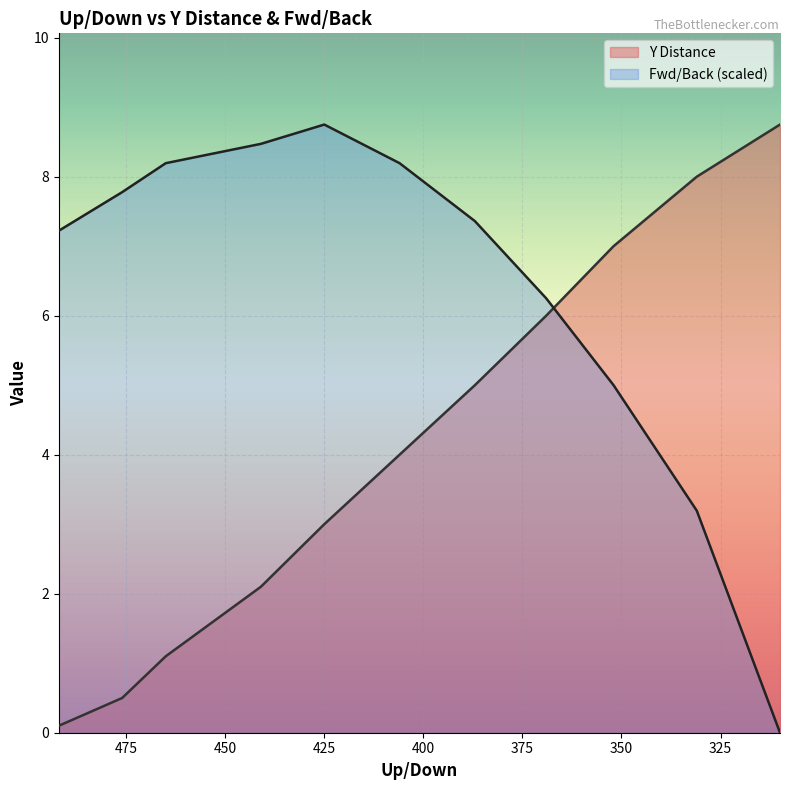

What is the value of the Fwd/Back point at the 5th from the left?

8.8